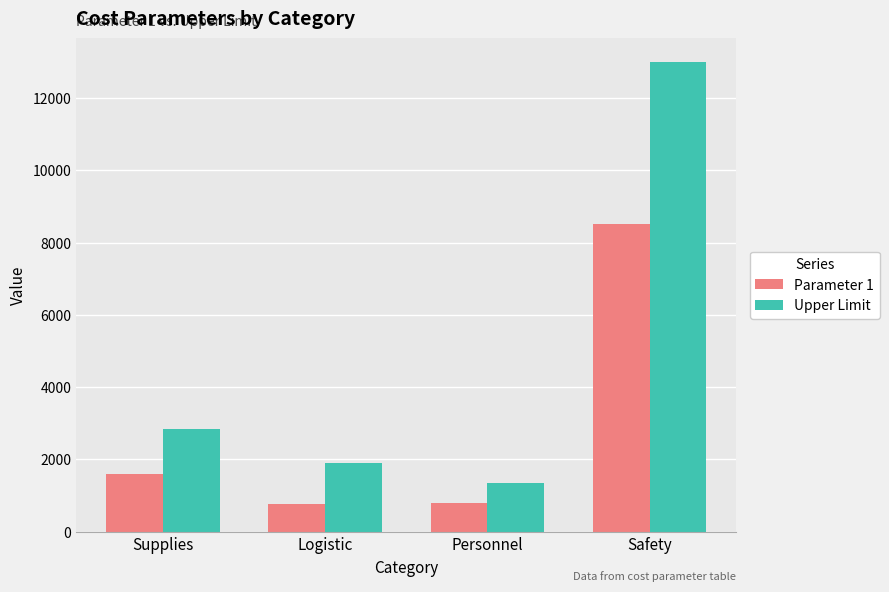

What is the difference between the highest and lowest values at Logistic?

1159.0